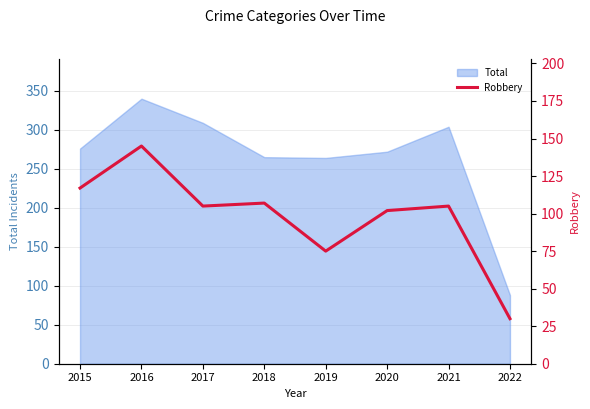

At which label does the data first exceed 105?

2015